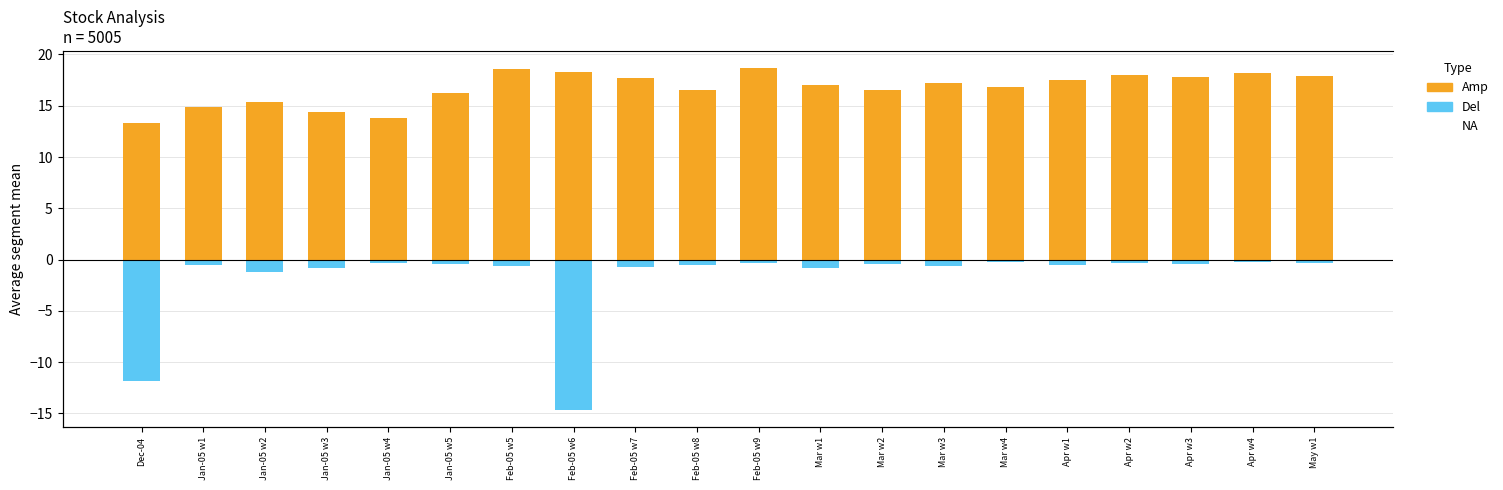

The Amp series shows 17.2 at Mar w3. True or false?

True